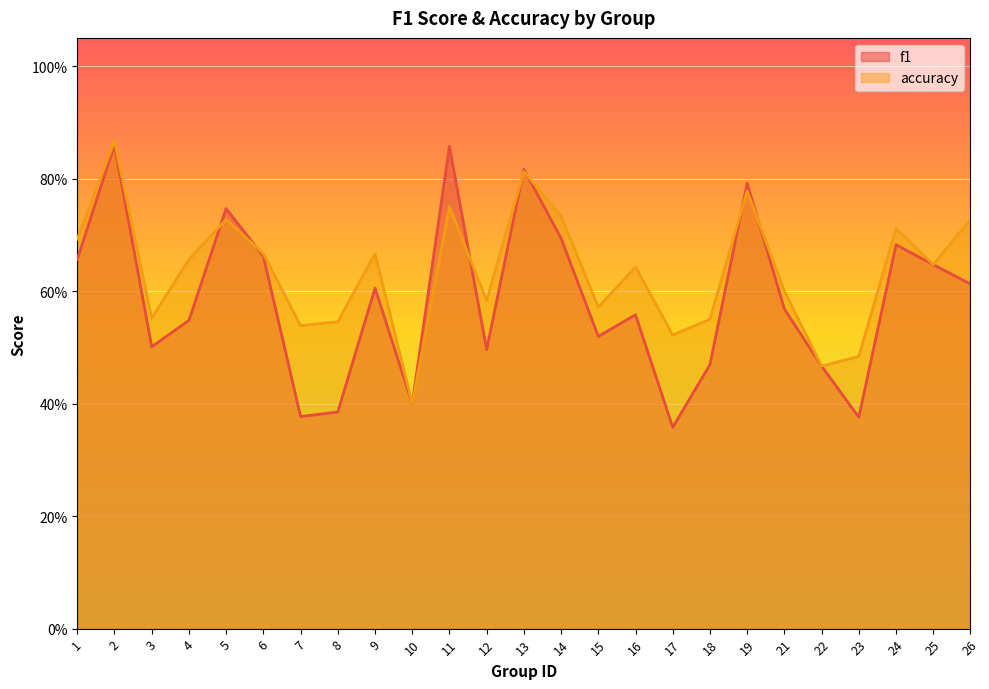

Which series has the largest total across all categories?

accuracy